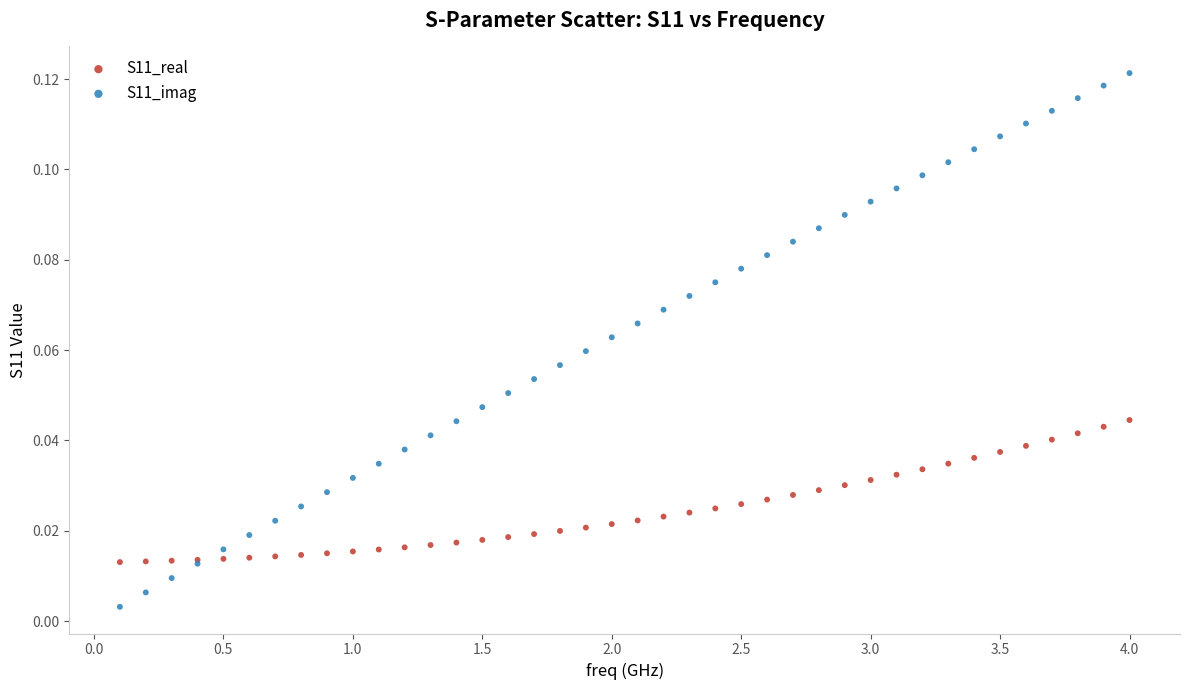

What is the X range (max minus min) for the scatter plot?

3.9